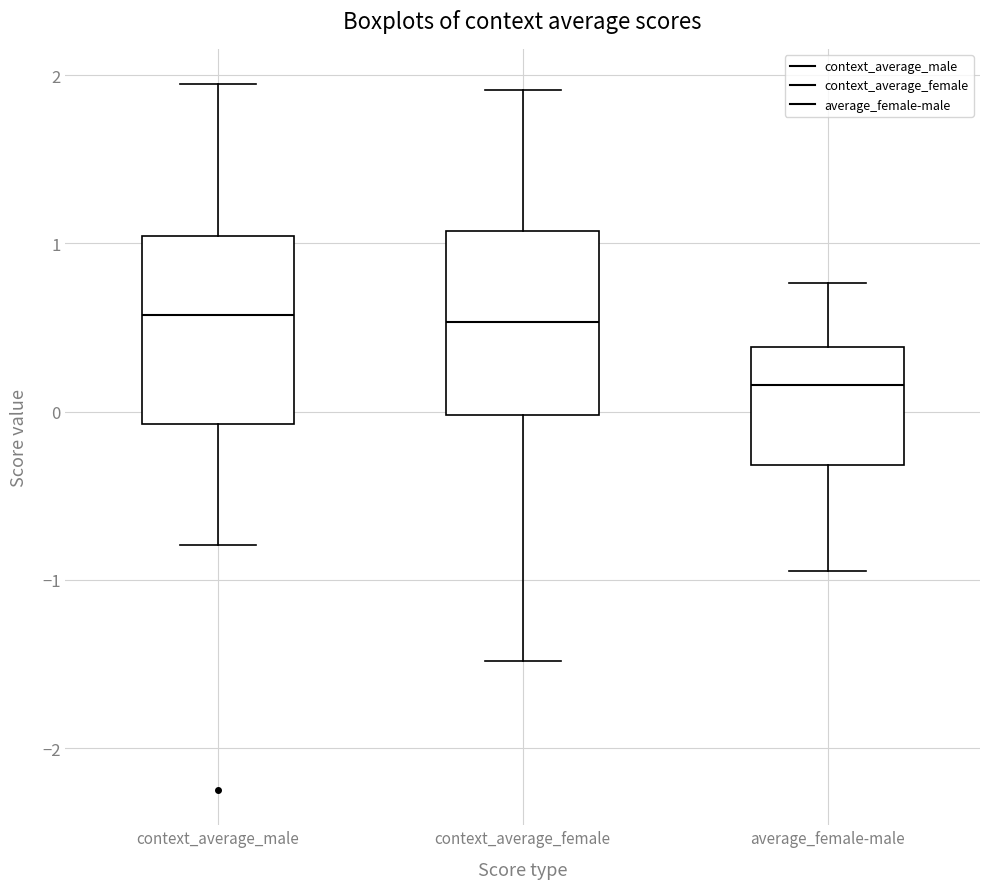

Where does the lower whisker of the box for average_female-male end on the y-axis? The values are not printed on the chart, so give them approximately, as read against the axis.

-0.9